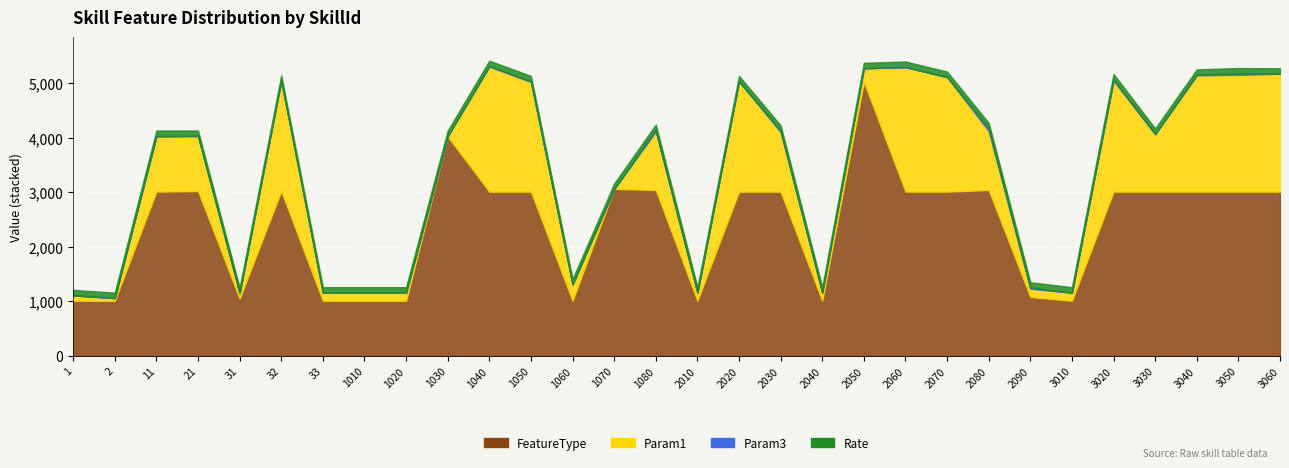

True or false: FeatureType and Rate intersect in this chart.

False